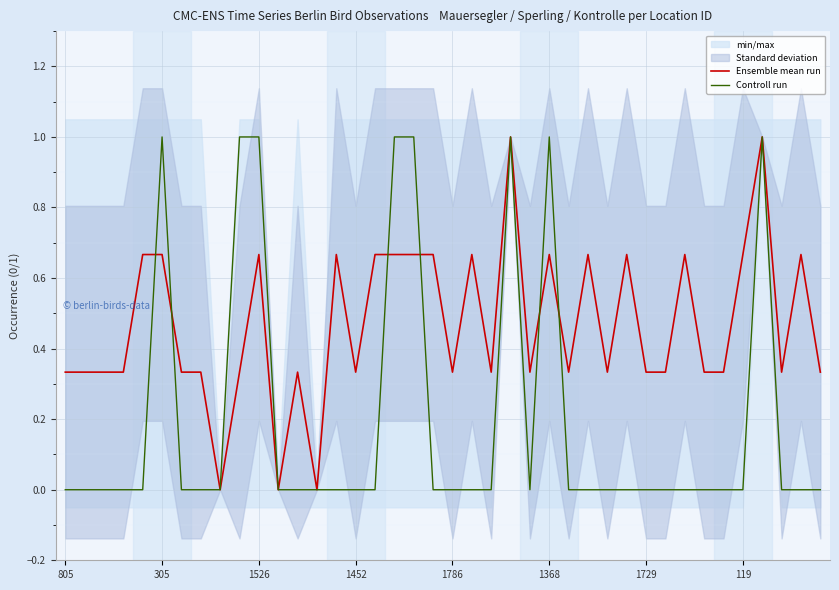

How many positive values does the Ensemble mean run series have?

37